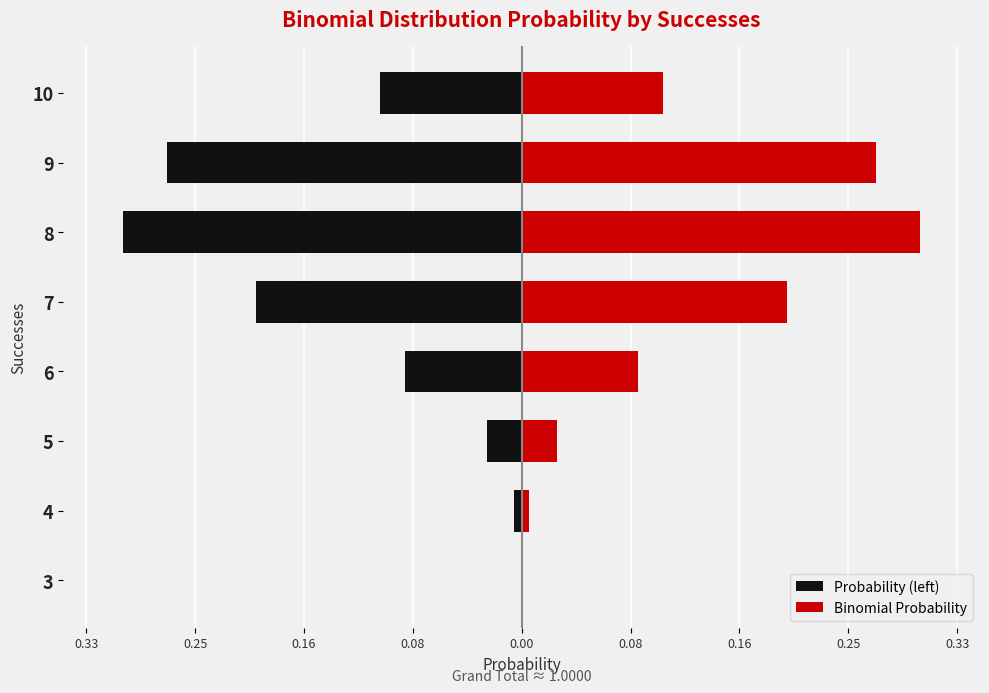

Reading left to right, extract all data points from this chart.

Probability (left): -0.0	-0.0	-0.0	-0.1	-0.2	-0.3	-0.3	-0.1
Binomial Probability: 0.0	0.0	0.0	0.1	0.2	0.3	0.3	0.1